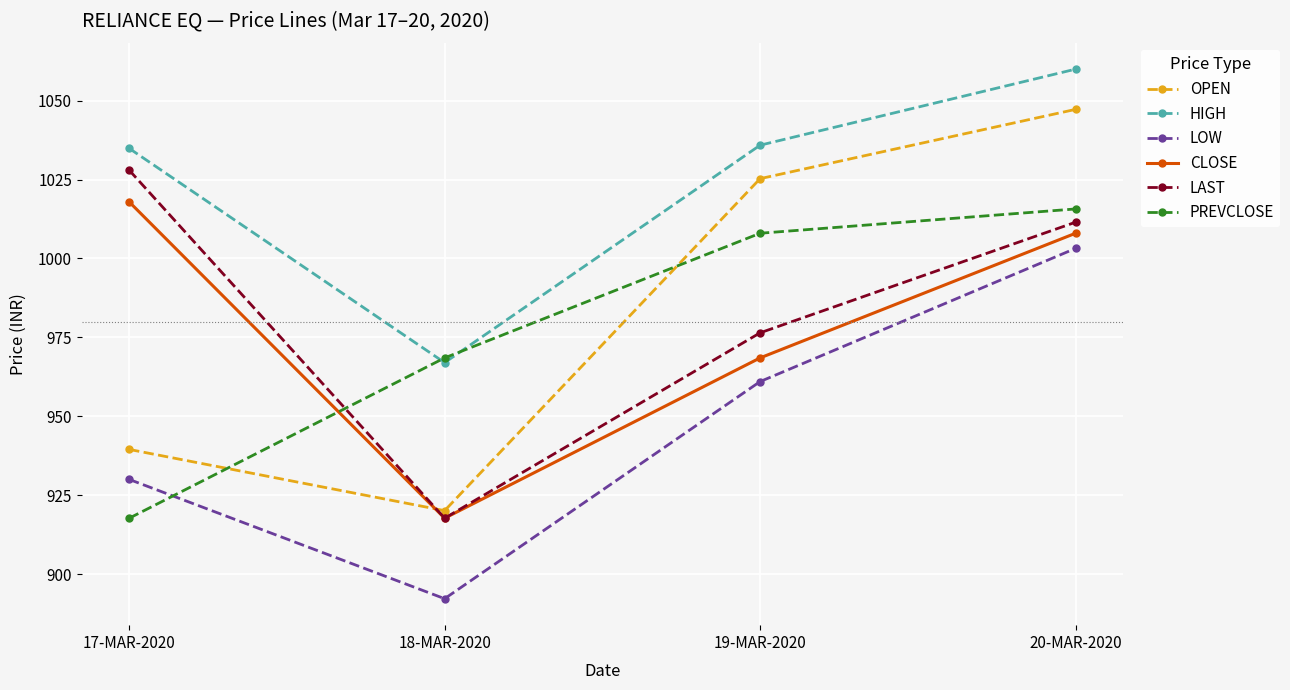

What is the average value of the LOW series?

946.6